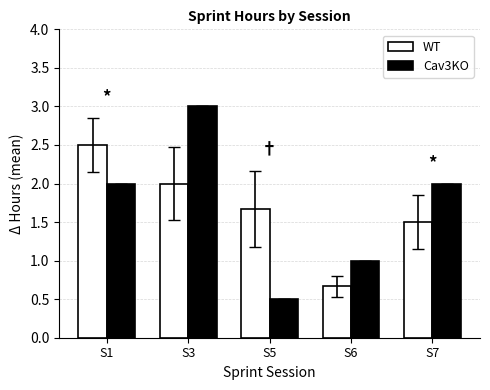

True or false: WT has a value of 2.5 at S1.

True